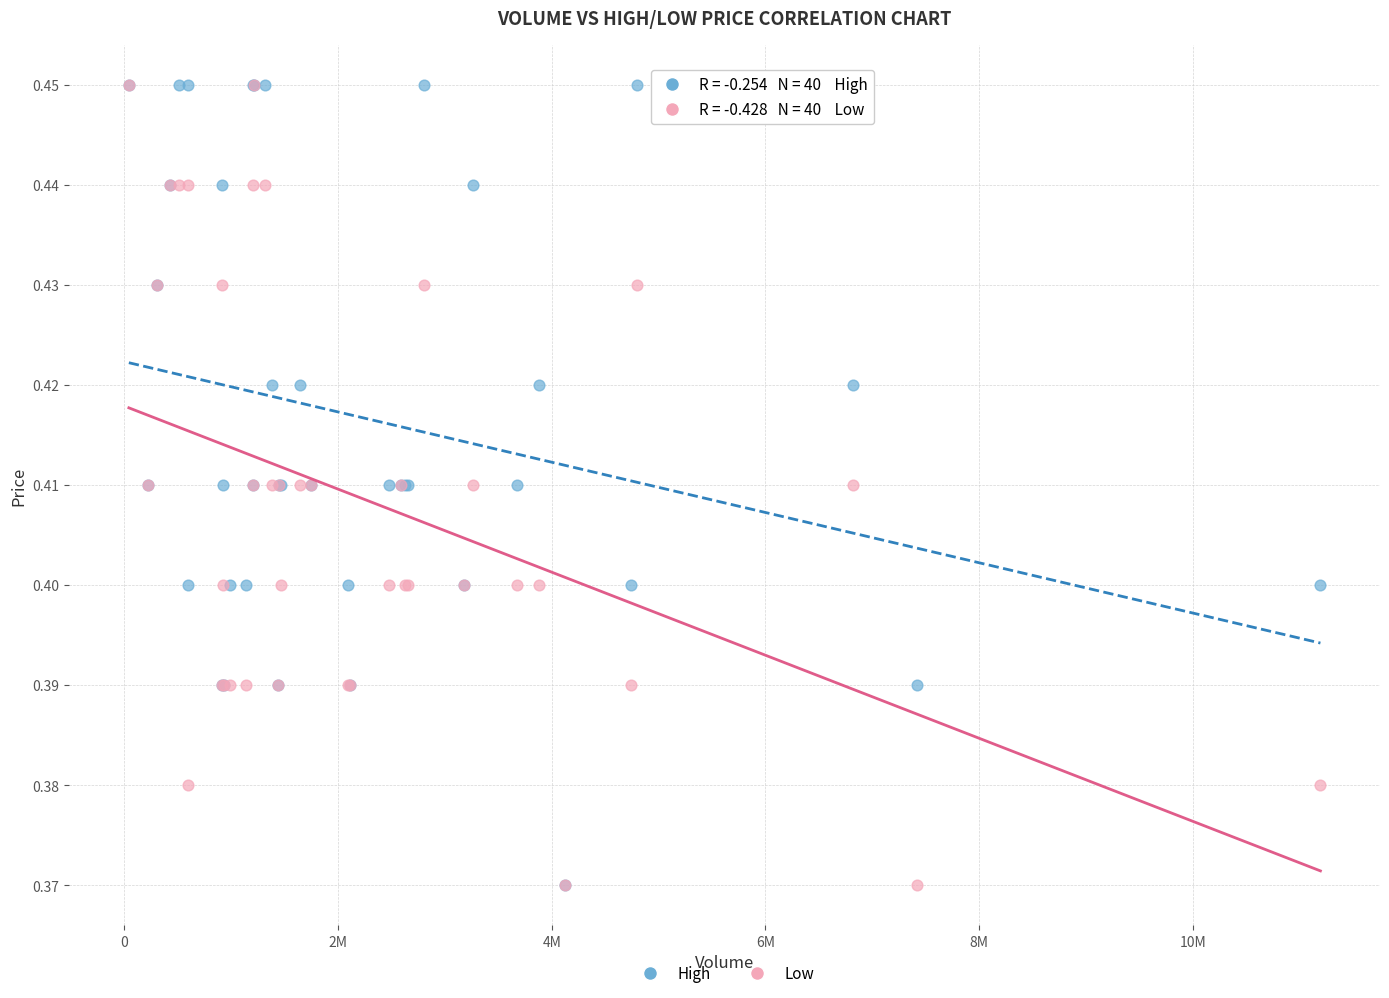

What are all the series names shown in the legend?

High, Low